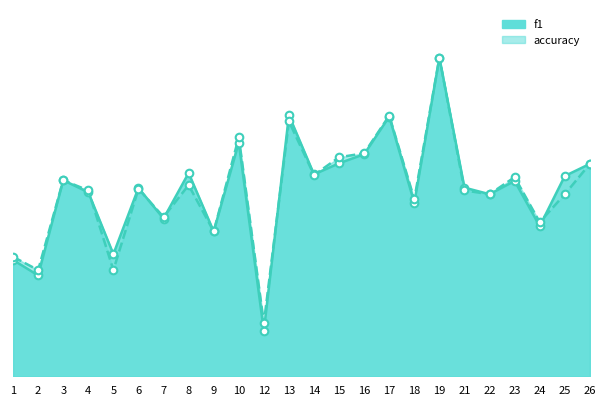

What are all the series names shown in the legend?

f1, accuracy